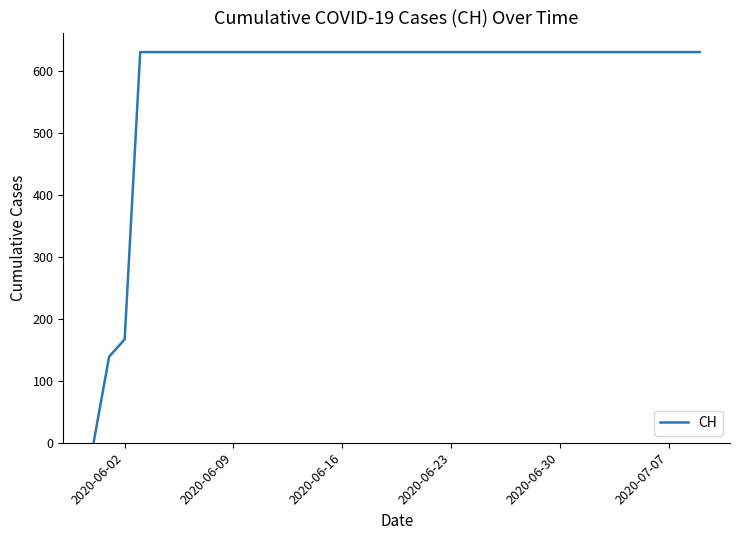

What is the difference between the maximum and minimum values?

631